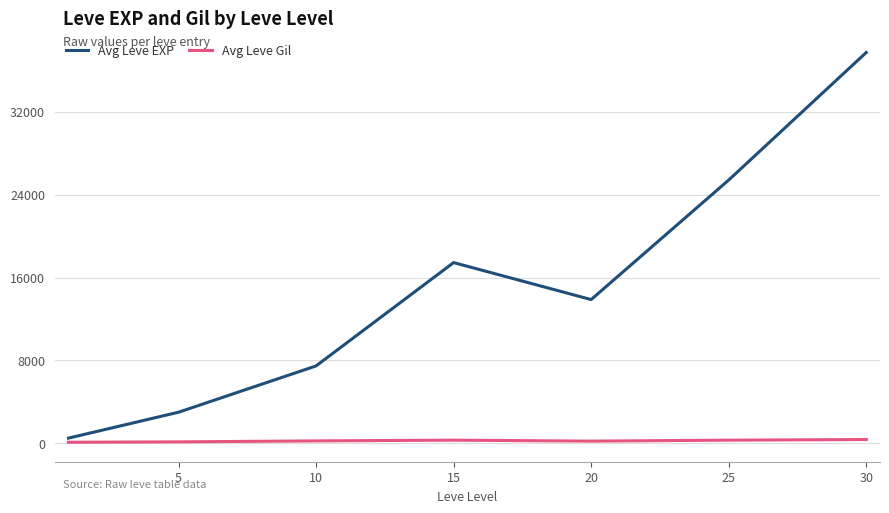

What is the average value of the Avg Leve Gil series?

246.5